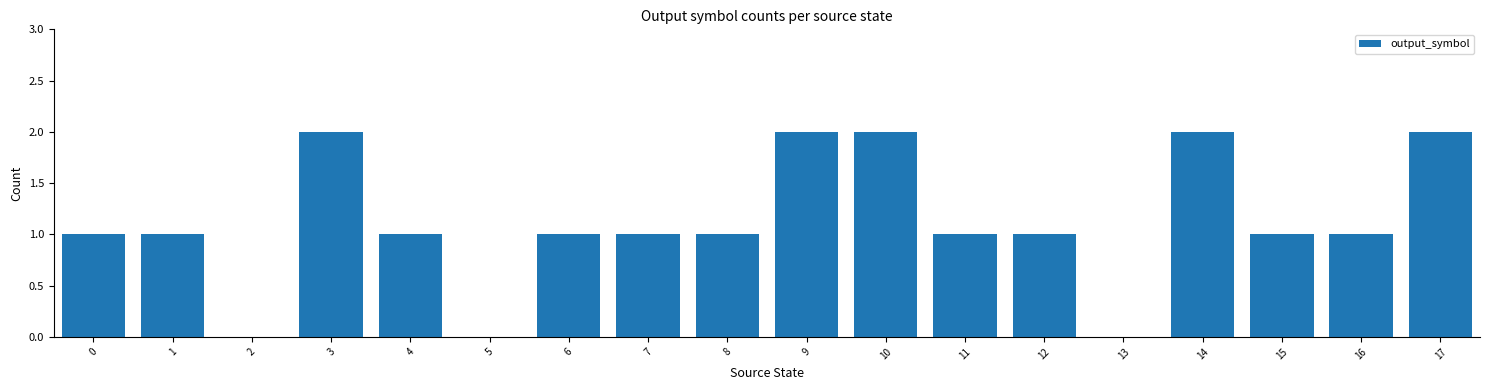

What is the sum of all values?

20